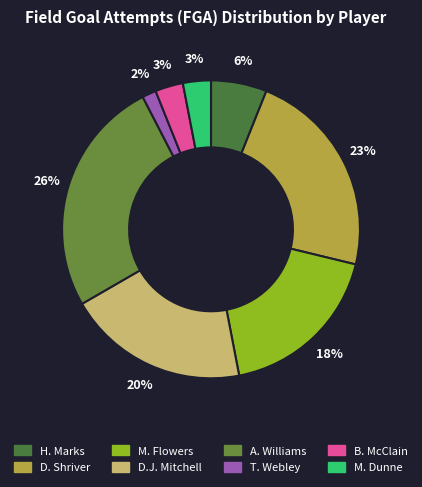

To the nearest percent, what portion does H. Marks represent?

6%